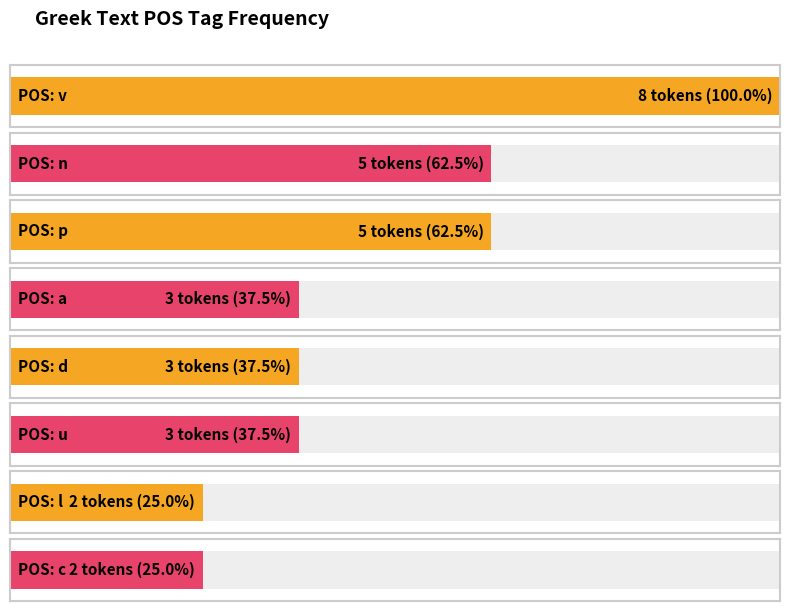

What is the sum of all values?

31